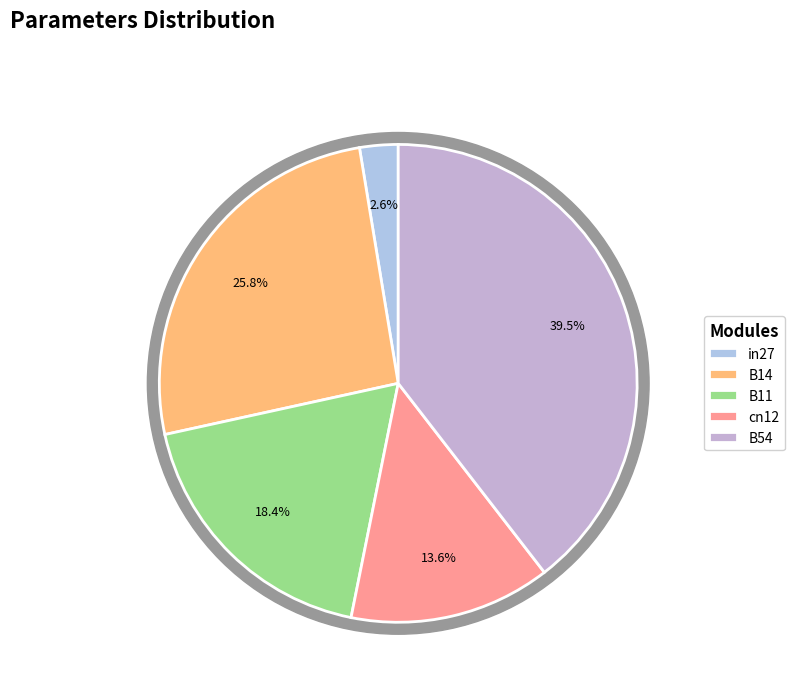

Count the number of slices in the pie.

5